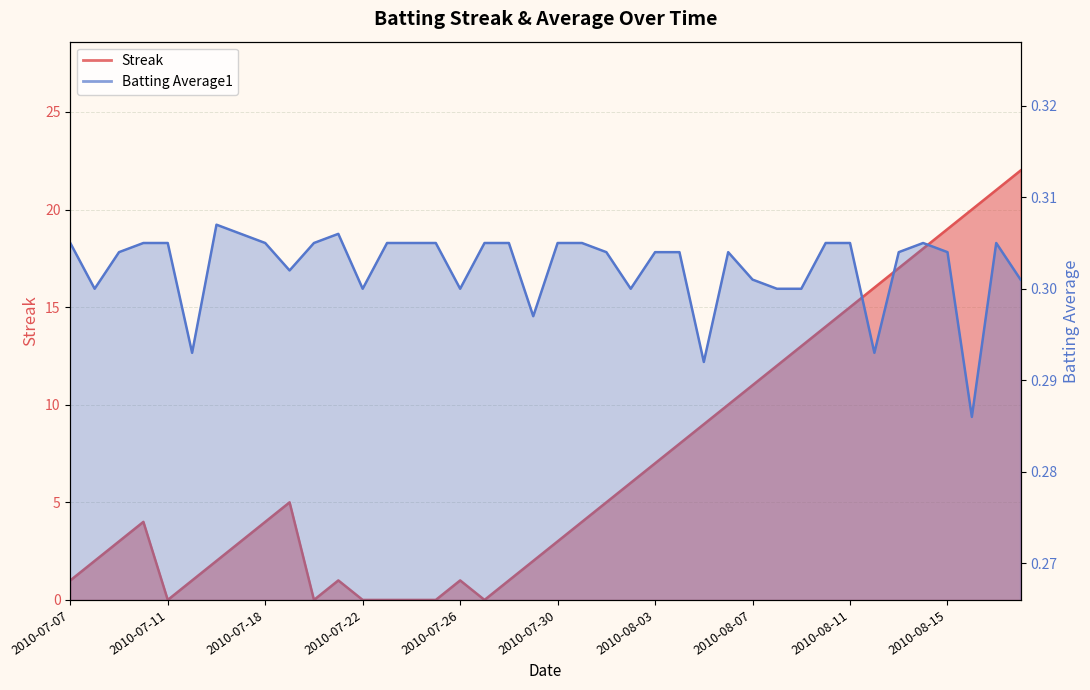

How many values in the Streak series exceed 4?

19